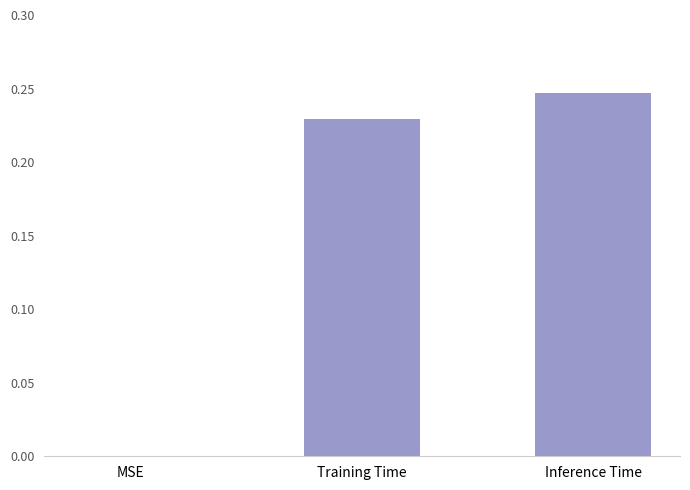

Which category has the highest value across all series?

Inference Time